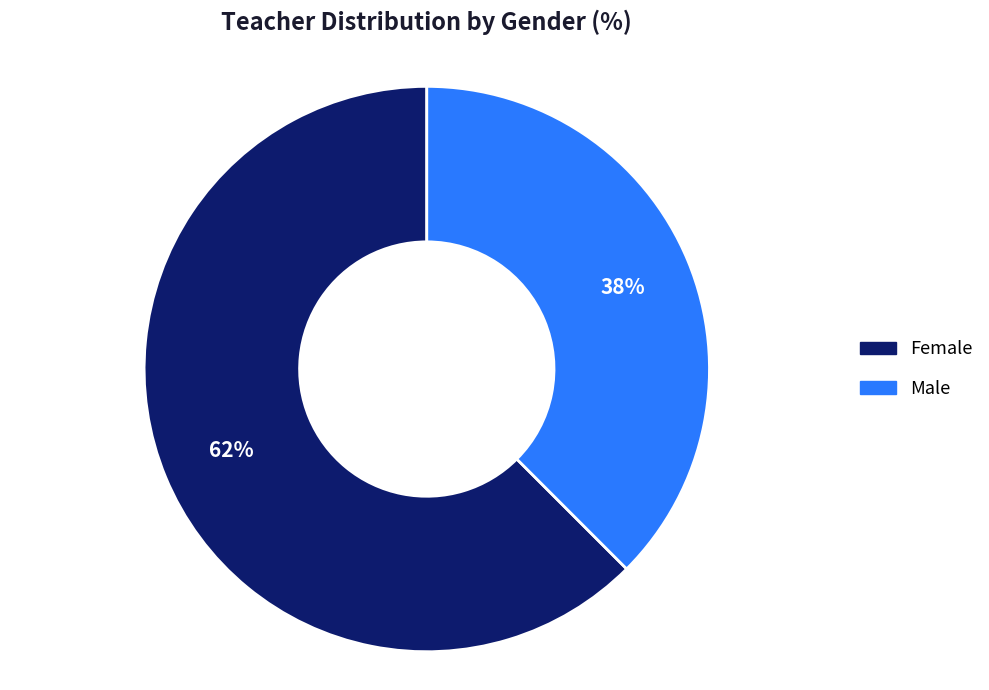

Rank the categories by value from lowest to highest.

Male, Female